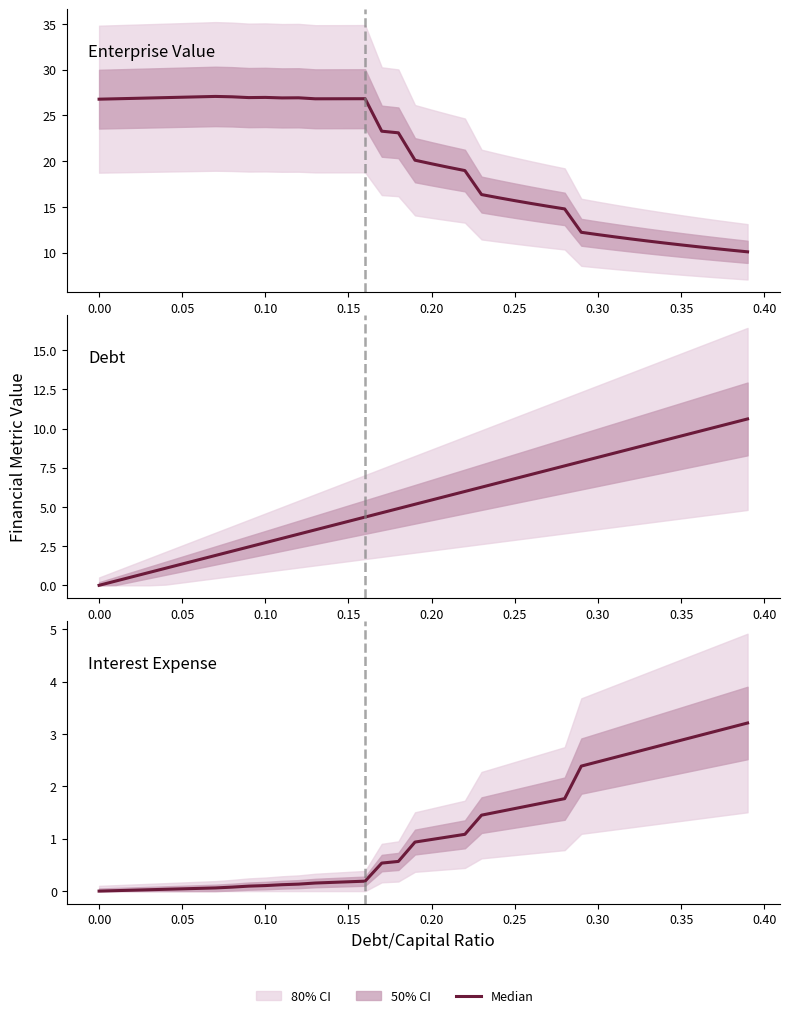

Which series has the largest total across all categories?

Enterprise Value